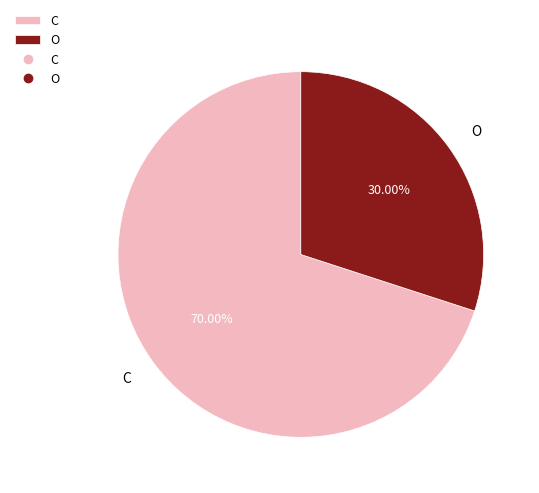

To the nearest percent, what portion does O represent?

30%